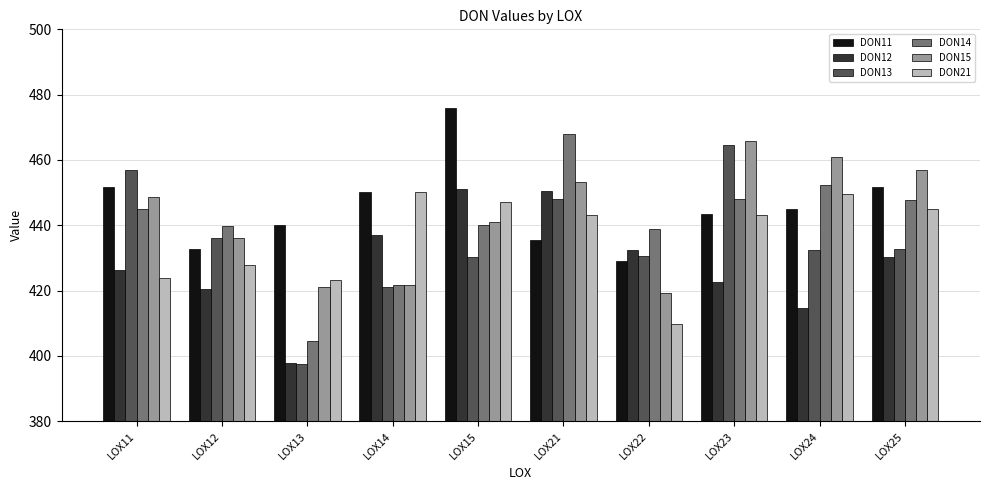

Which category has the highest value across all series?

LOX15